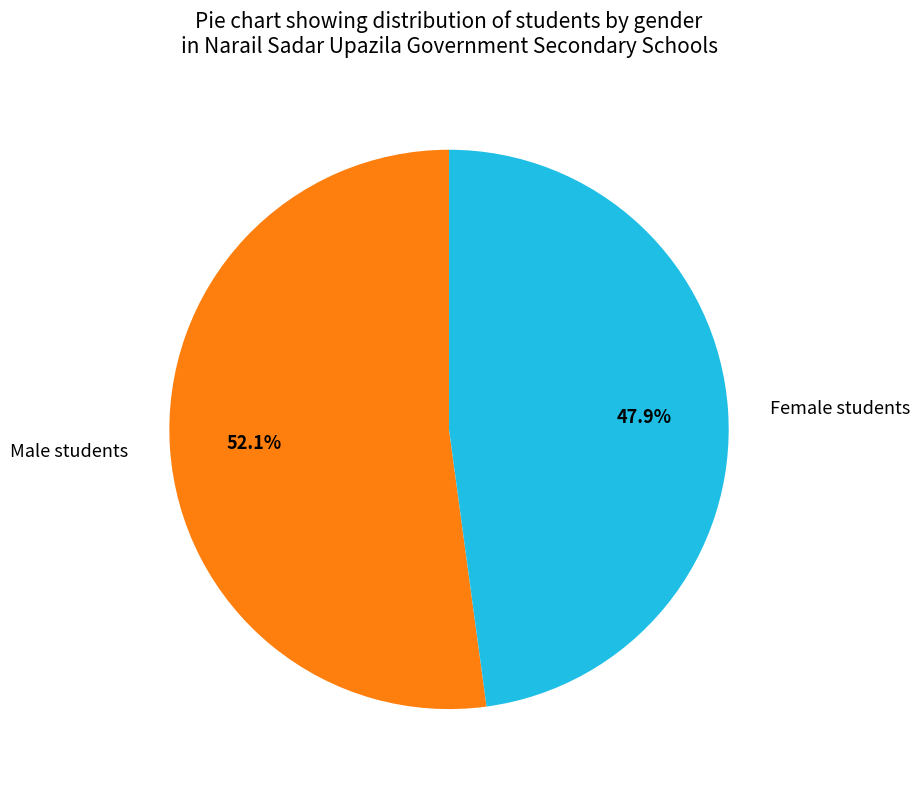

Combined, do Male students and Female students account for over 50%?

Yes